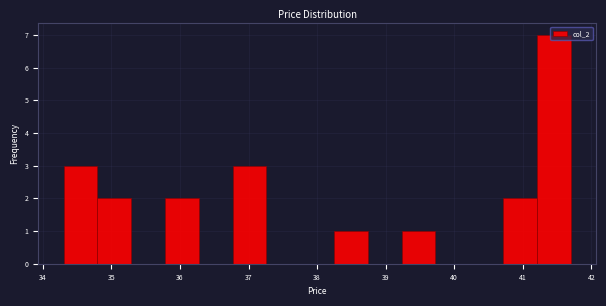

Reading left to right, transcribe this chart: for each bar, give the range it covers on the x-axis and its height. Neither the bar edges nor the heights are printed on the chart, so give them approximately, as read against the axes.

34.3 to 34.8: 3
34.8 to 35.3: 2
35.3 to 35.8: 0
35.8 to 36.3: 2
36.3 to 36.8: 0
36.8 to 37.3: 3
37.3 to 37.8: 0
37.8 to 38.2: 0
38.2 to 38.7: 1
38.7 to 39.2: 0
39.2 to 39.7: 1
39.7 to 40.2: 0
40.2 to 40.7: 0
40.7 to 41.2: 2
41.2 to 41.7: 7